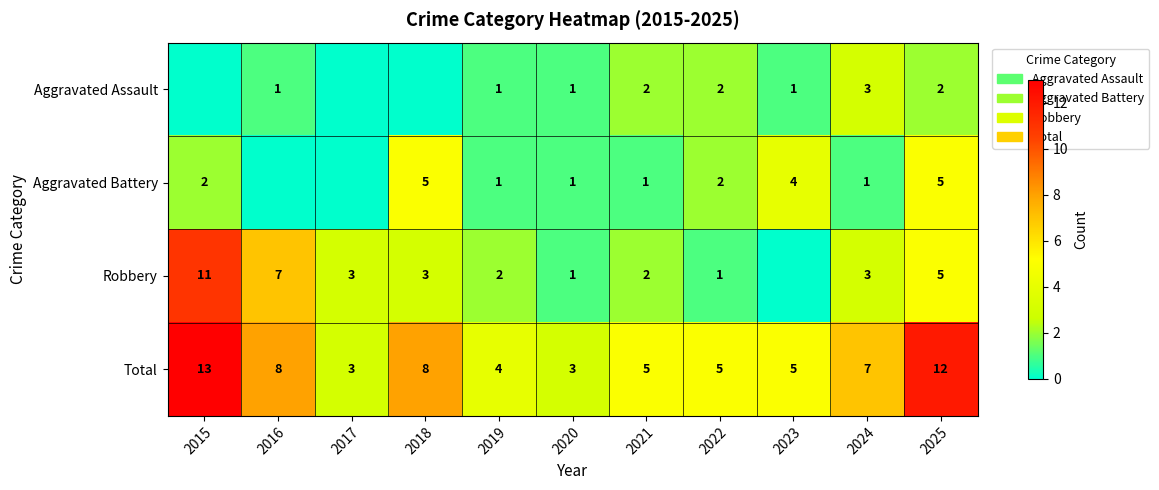

What is the minimum value for Total?

3